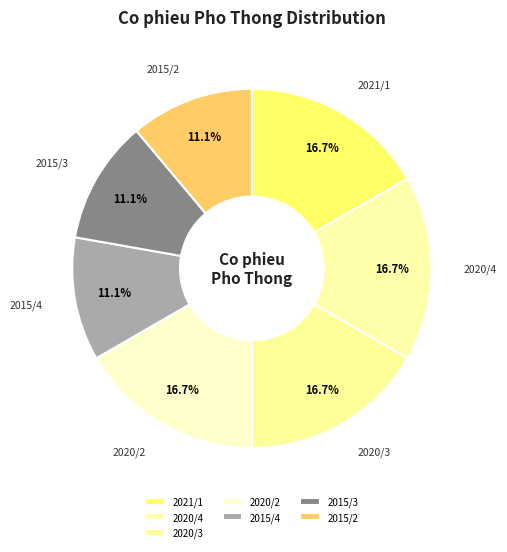

Which has a higher value, 2015/2 or 2020/3?

2020/3